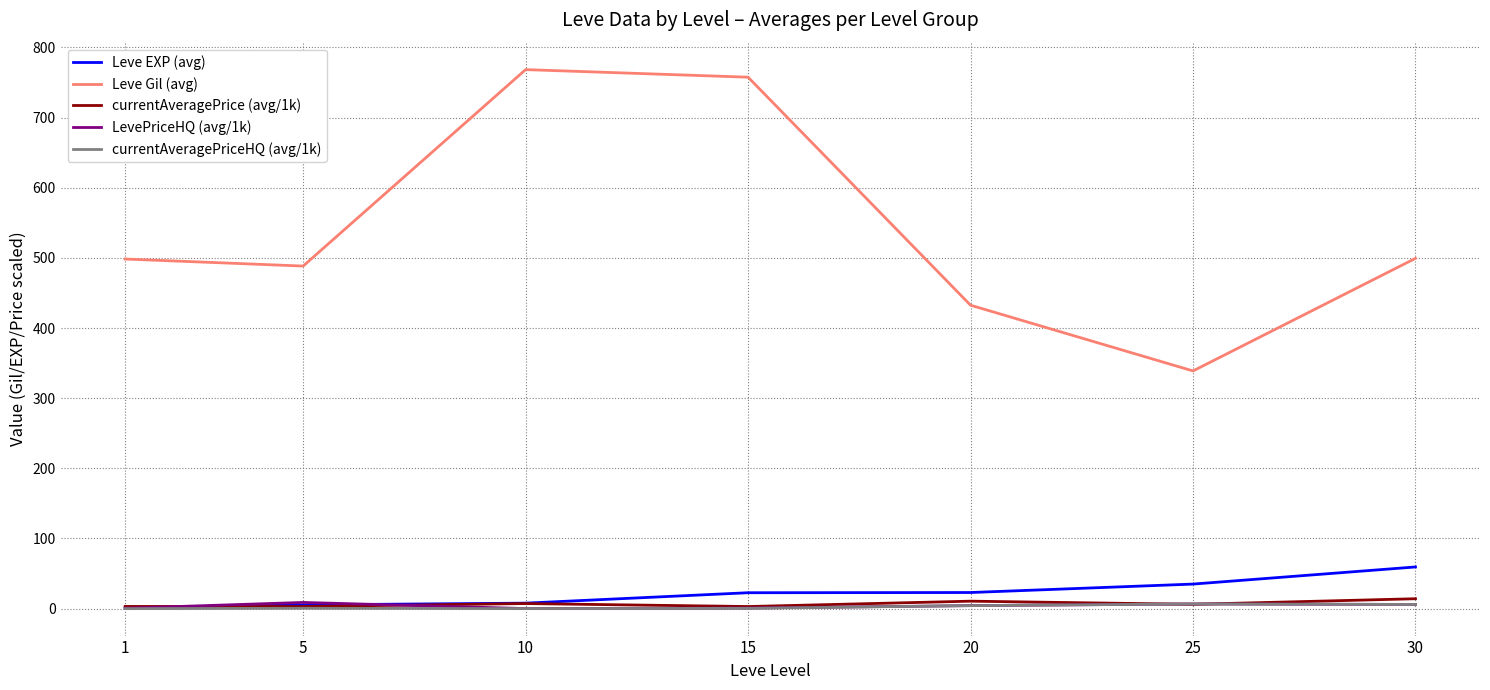

How many values in the Leve Gil (avg) series exceed 498?

4